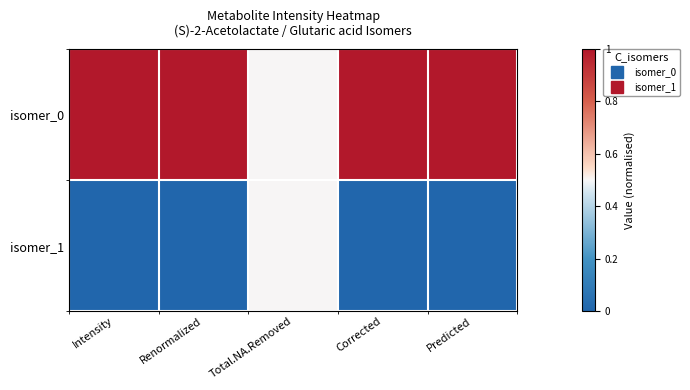

What is the total value across all series at Intensity?

1.0